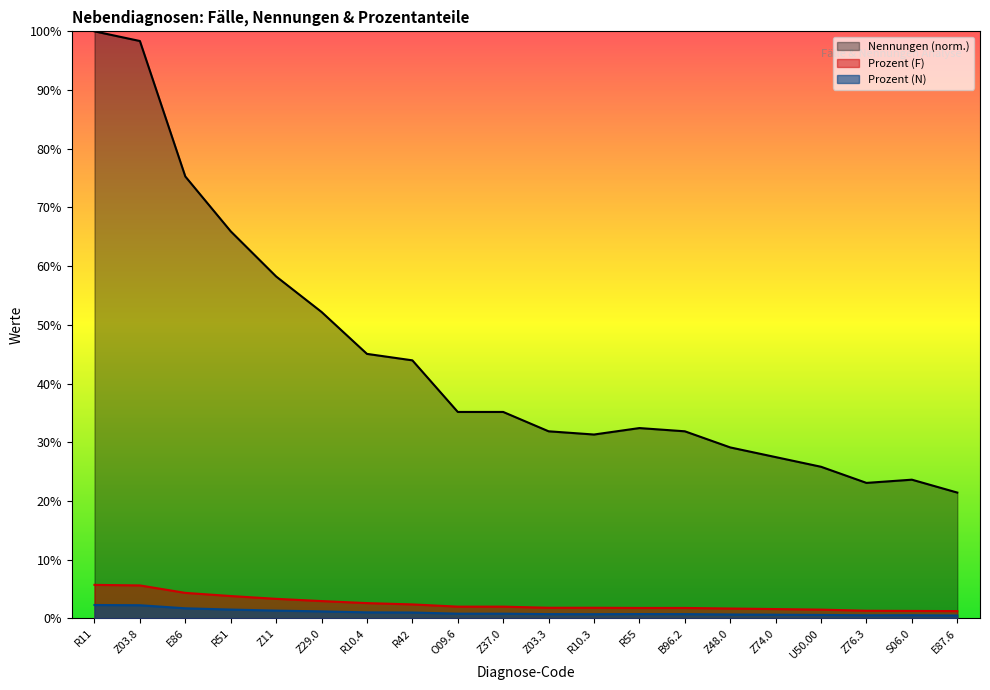

Which series changed the most between R10.3 and Z76.3?

Nennungen (norm.)